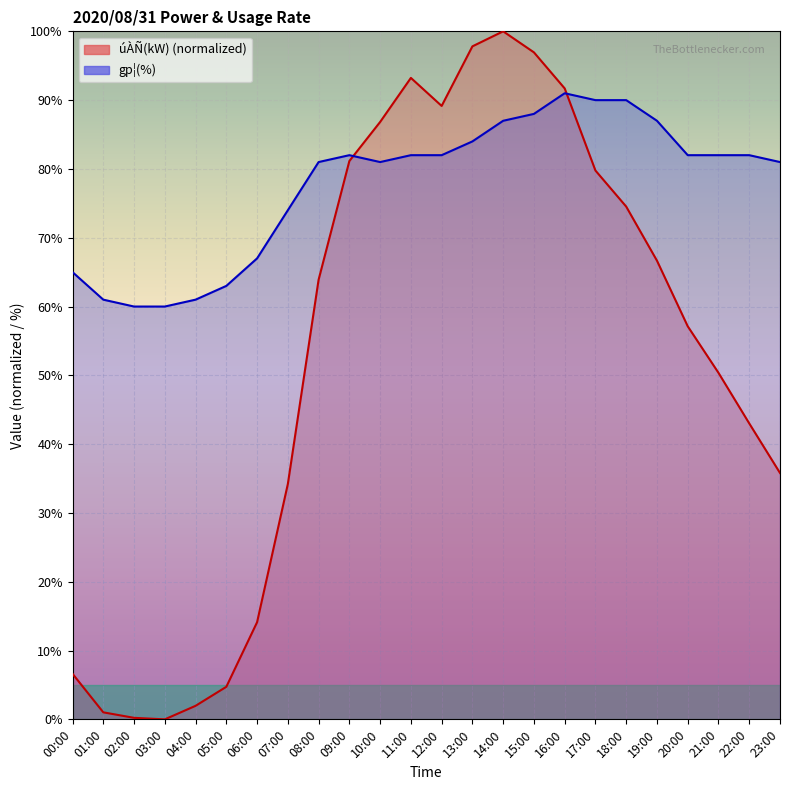

How many categories are shown in the chart?

24